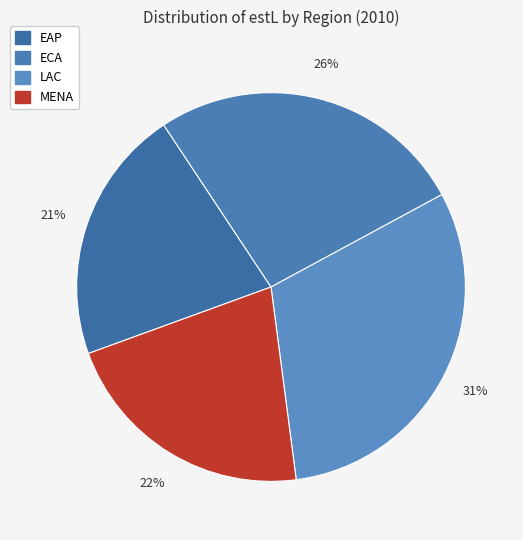

Which category has the biggest portion of the pie?

LAC